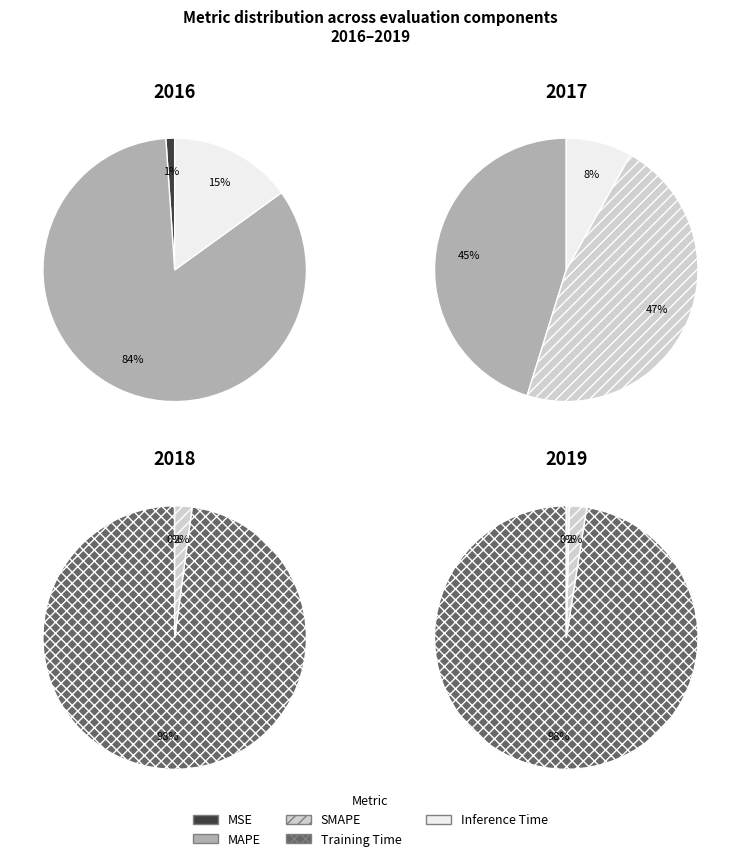

Does Training Time represent more than half of the total?

Yes